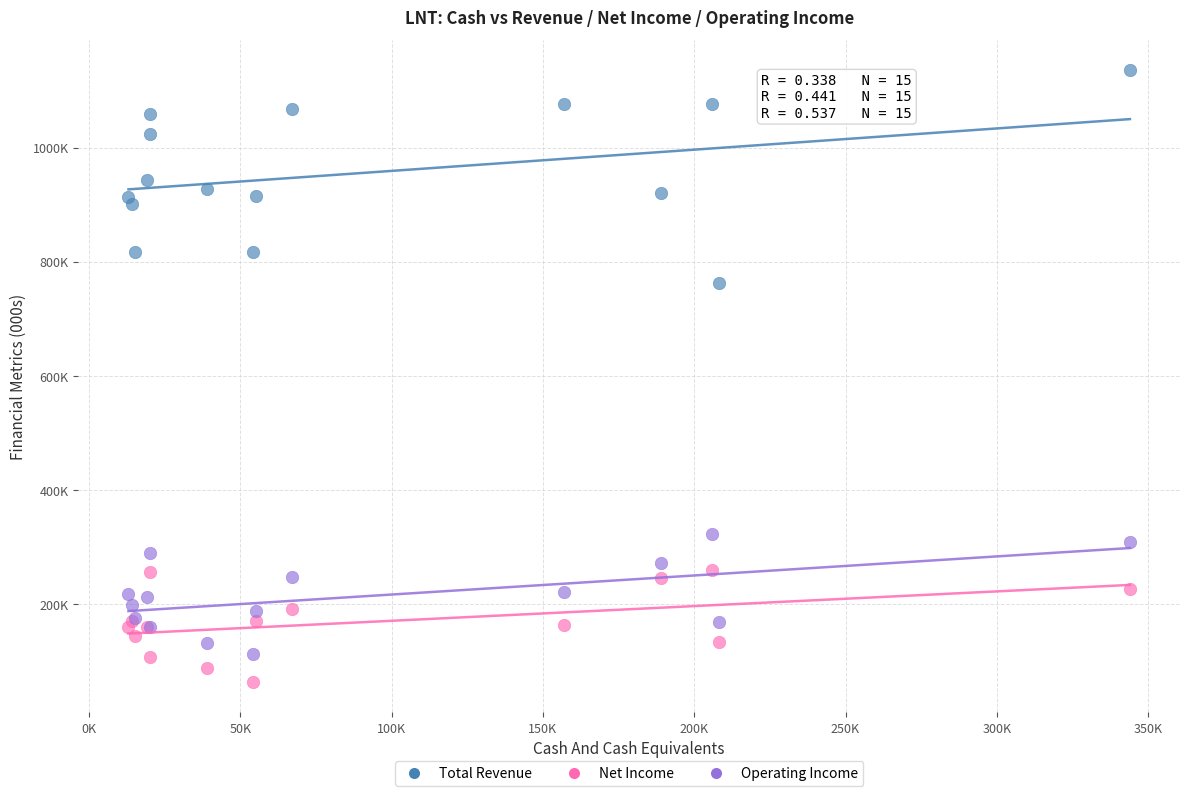

Which series reaches the maximum Y coordinate?

Total Revenue